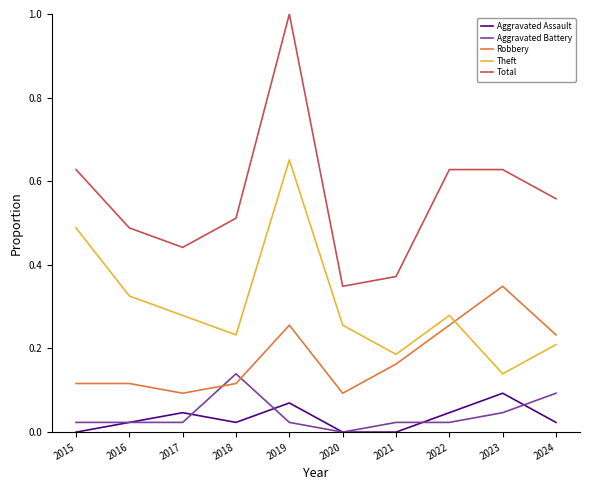

Is it true that Robbery equals 0.1 at 2015?

True